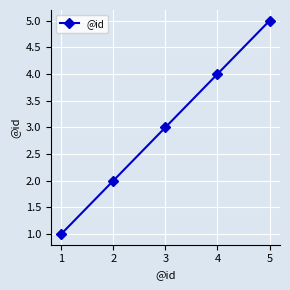

Is it true that the value at 1 is 1?

True